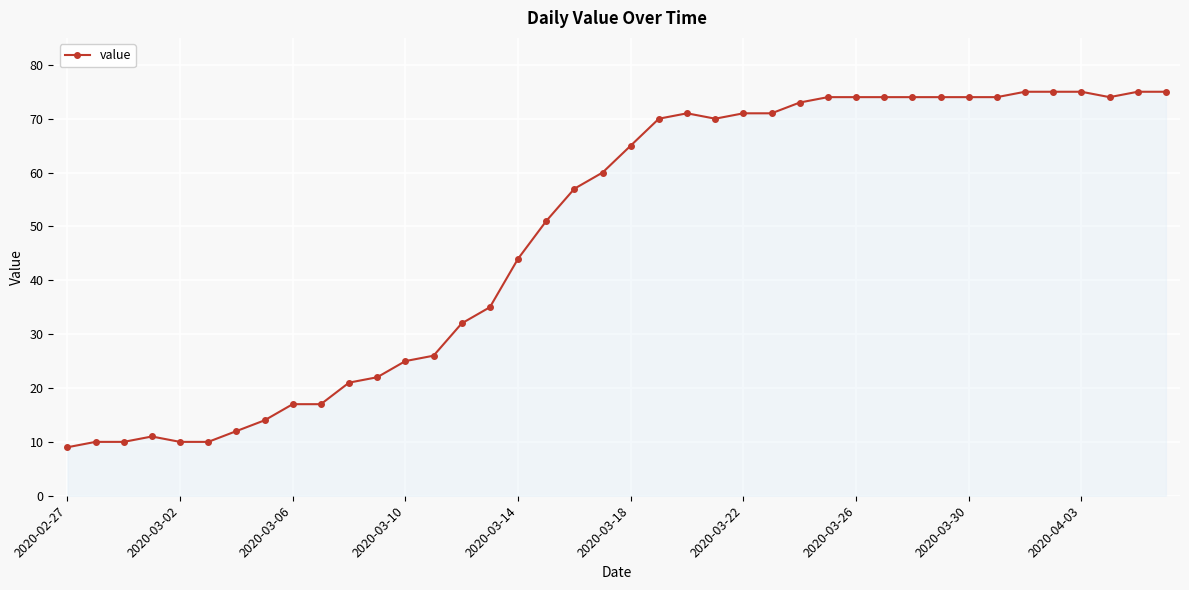

What is the sum of all values?

1951